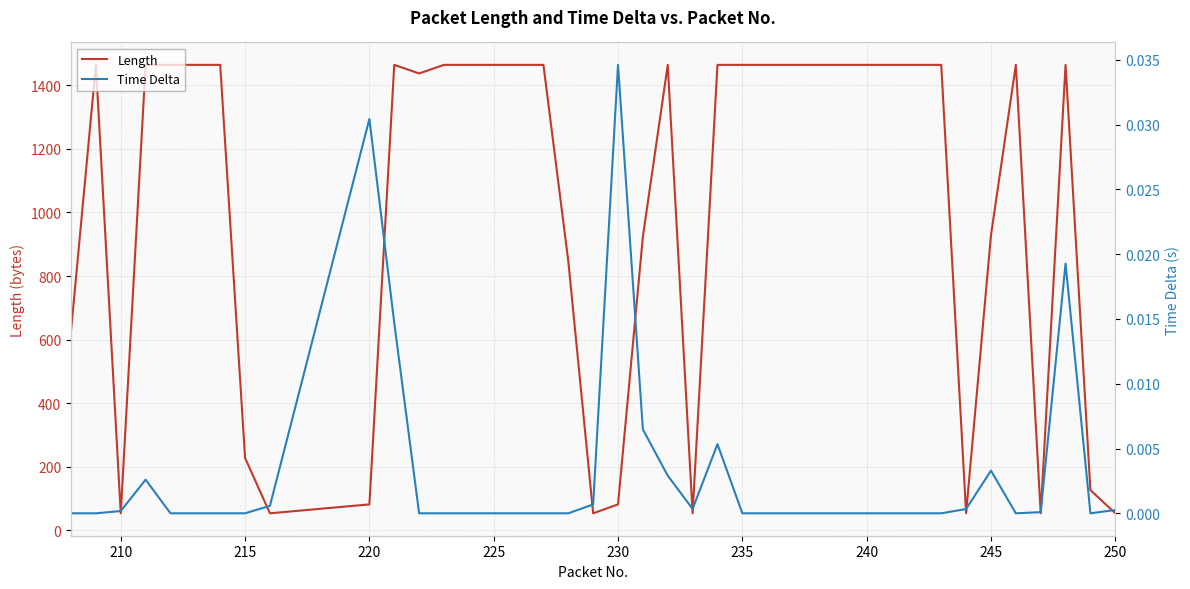

What is the lowest value of the Length series?

54